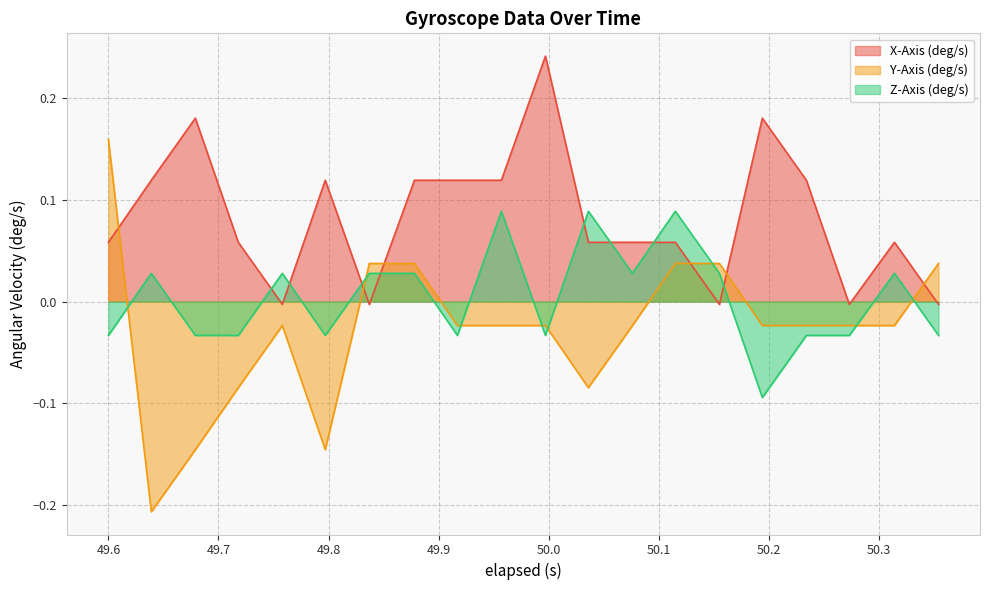

What is the difference between the second highest and second lowest values in the Z-Axis (deg/s) series?

0.1